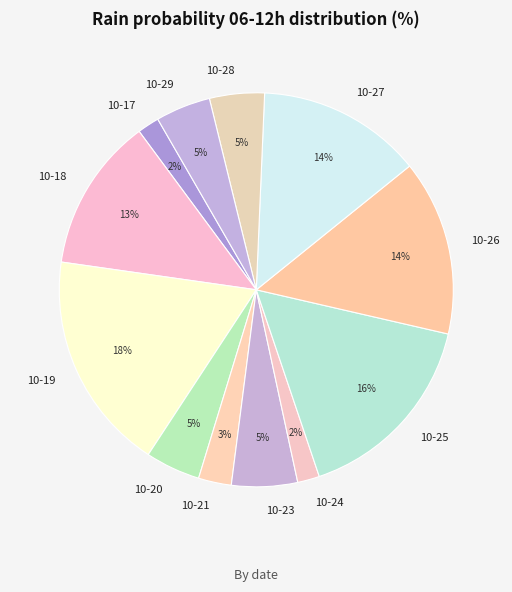

Combined, do 10-21 and 10-19 account for over 50%?

No